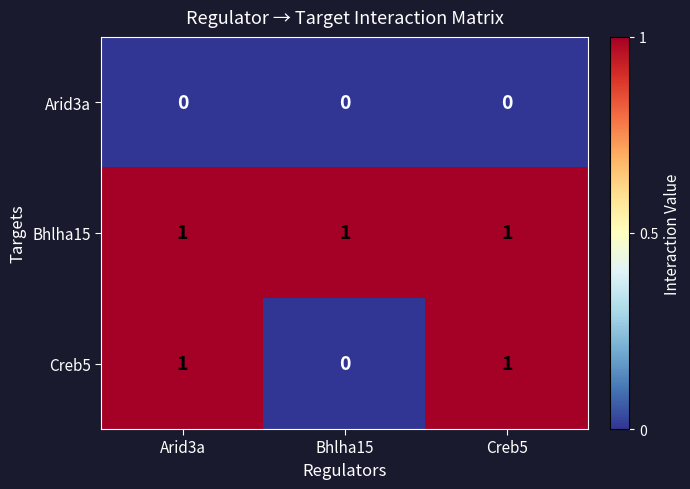

The value of Bhlha15 at Bhlha15 is 1. True or false?

True